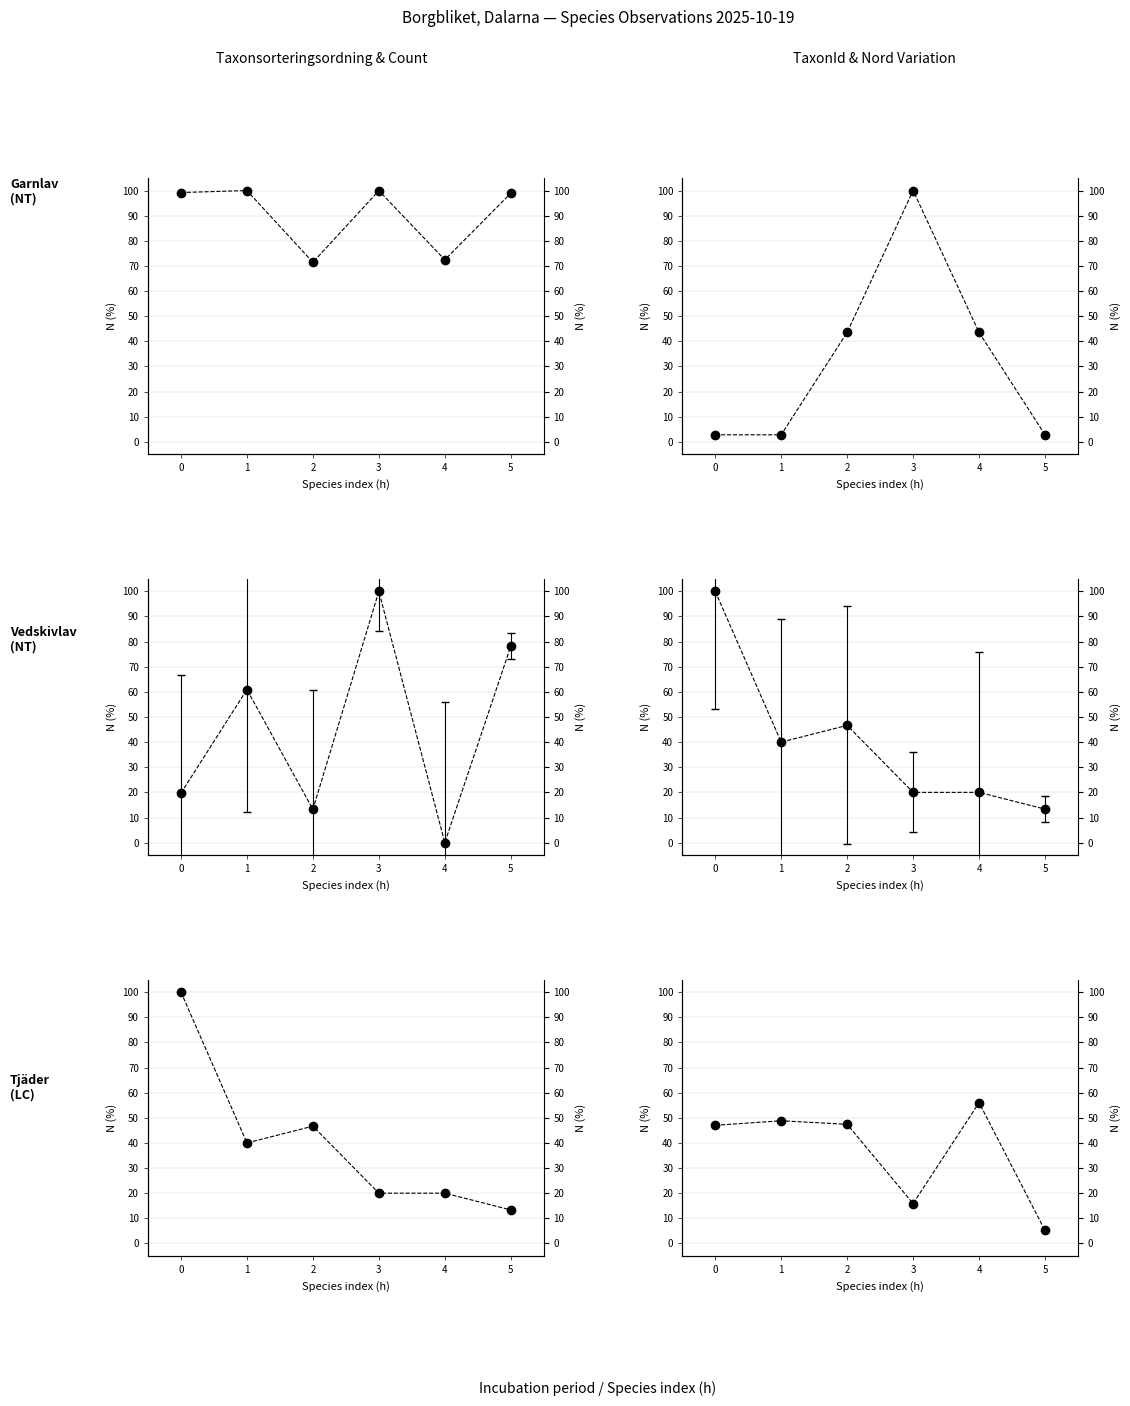

Reading left to right, transcribe all the data shown in this chart.

Taxonsorteringsordning (norm.): 0=99.2	1=100.0	2=71.4	3=100.0	4=72.5	5=98.9
TaxonId (norm.): 0=2.8	1=2.8	2=43.6	3=100.0	4=43.5	5=2.8
Nord mean (norm. %): 0=19.7	1=60.9	2=13.2	3=100.0	4=0.0	5=78.2
Count % vs Nord std: 0=100.0	1=40.0	2=46.7	3=20.0	4=20.0	5=13.3
Observation count (% of max): 0=100.0	1=40.0	2=46.7	3=20.0	4=20.0	5=13.3
Nord std (%): 0=47.0	1=48.8	2=47.4	3=15.9	4=56.0	5=5.1